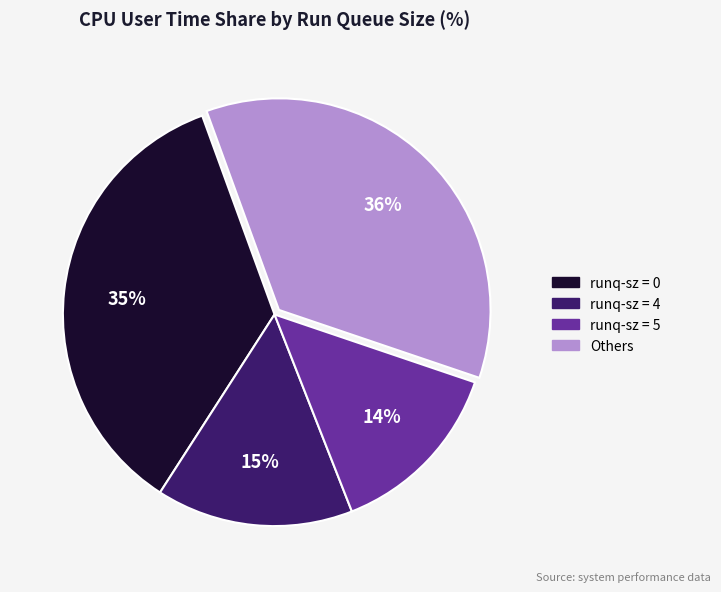

To the nearest percent, what is the average slice percentage?

25%